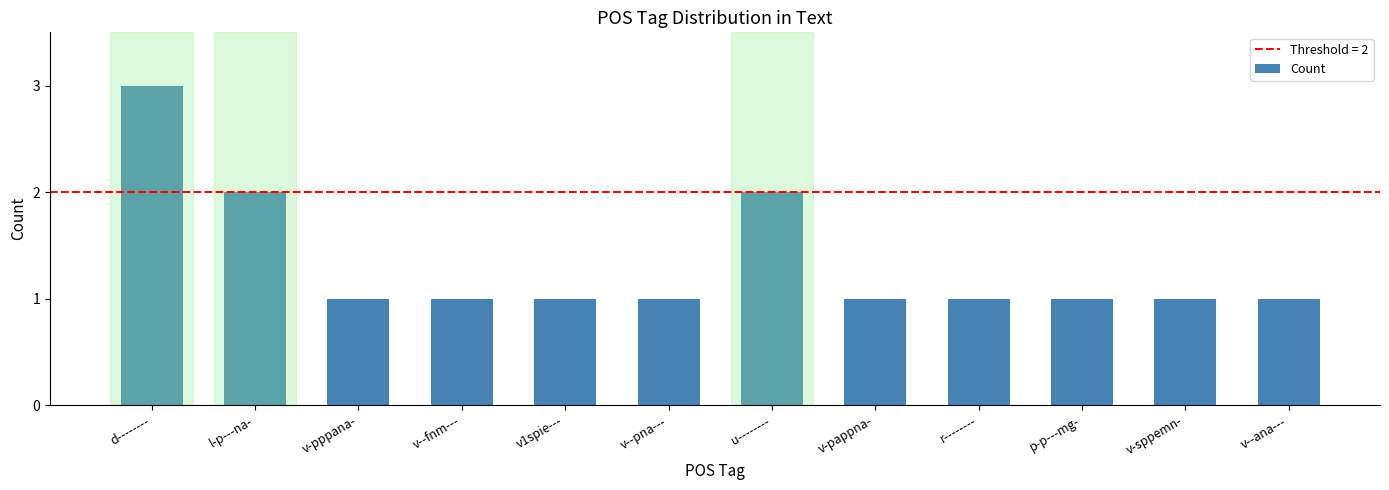

How many data points does each series have?

12